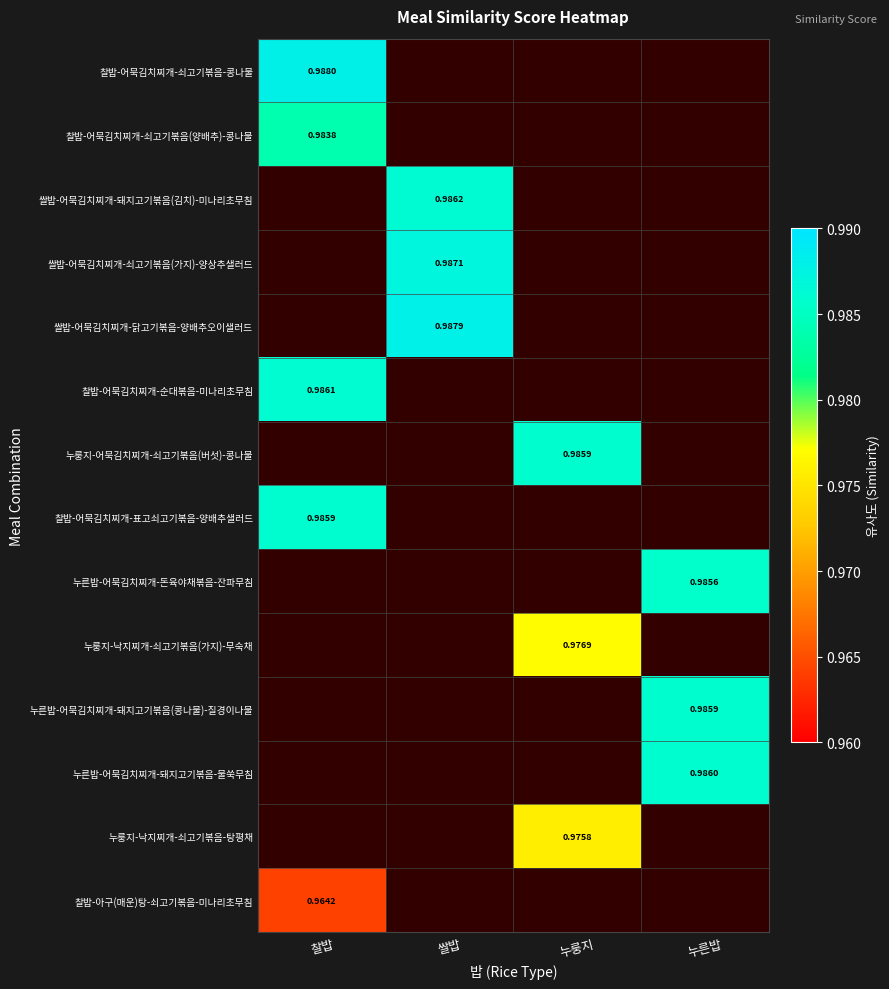

The value of 쌀밥-어묵김치찌개-닭고기볶음-양배추오이샐러드 at 쌀밥 is 0.3. True or false?

False